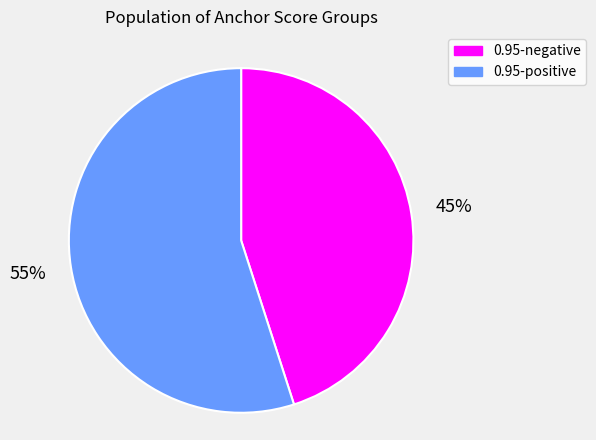

How many segments does this pie chart have?

2